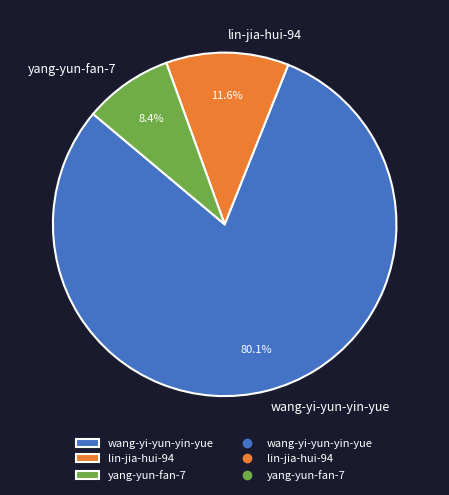

How many slices are in this pie chart?

3